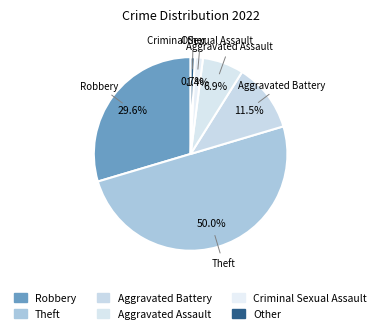

To the nearest percent, what is the difference between the largest and smallest slice percentages?

49%